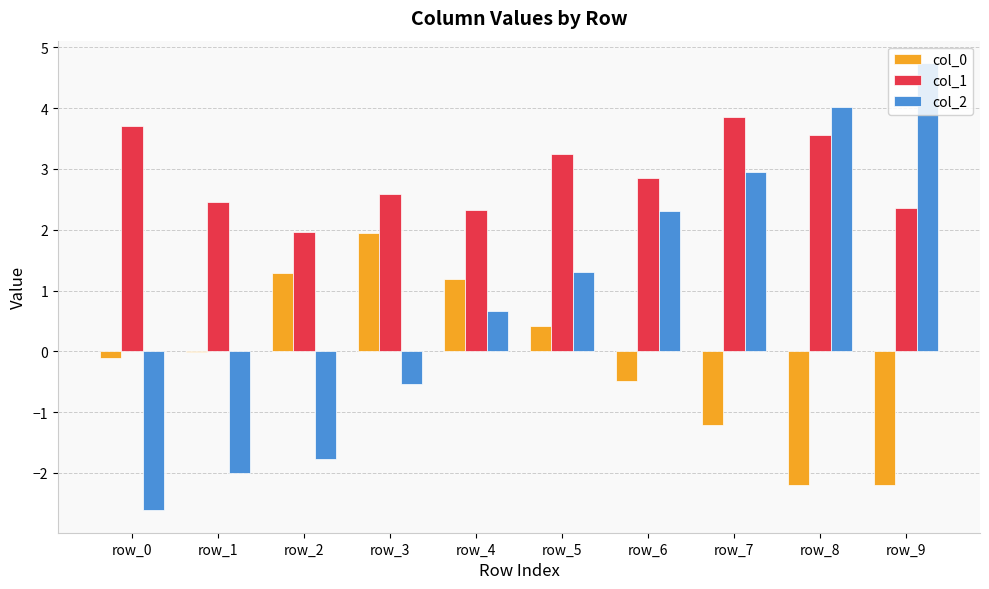

What is the maximum value for col_1?

3.9